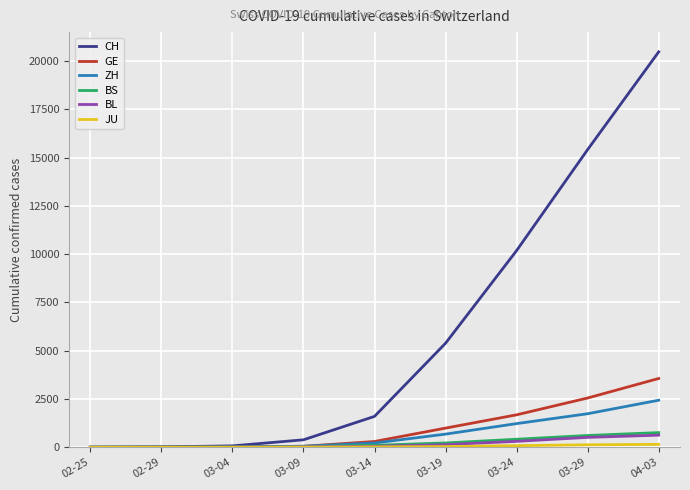

Between 03-19 and 03-29, which series saw the biggest shift?

CH